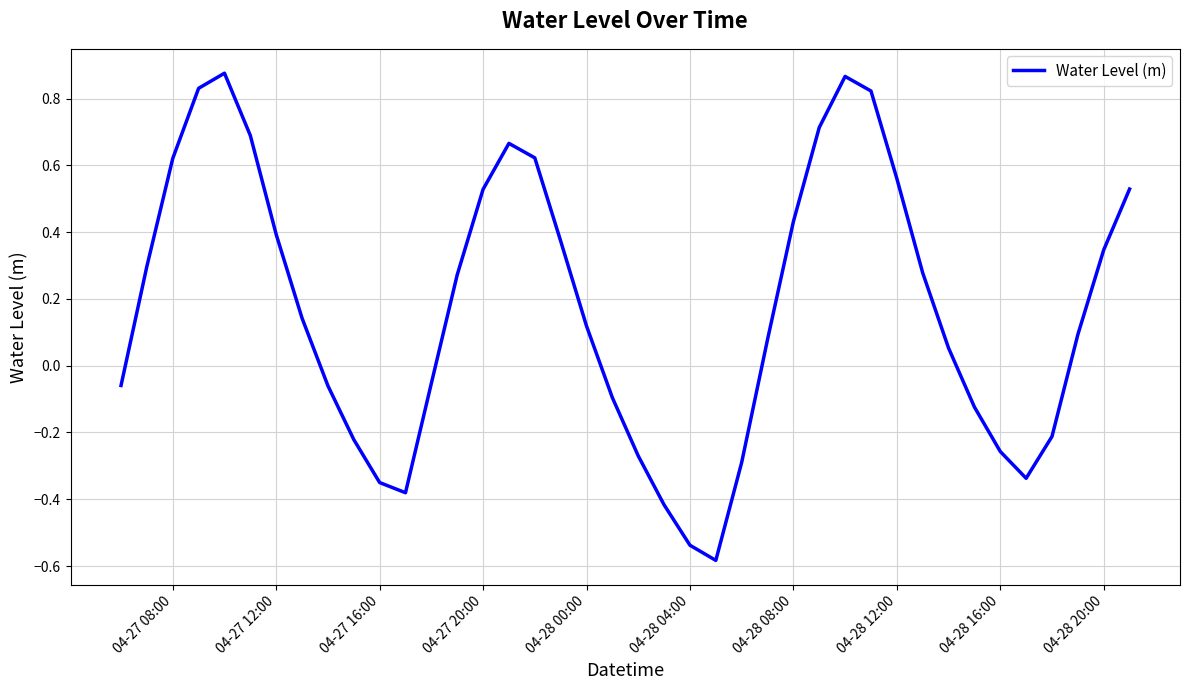

What is the difference between the maximum and minimum values?

1.5